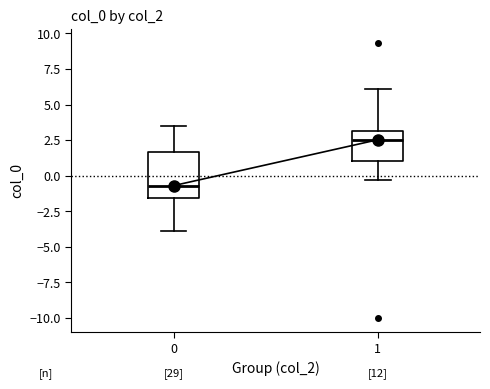

Reading left to right, read every box against the y-axis: the position of its median line, the range the box covers, and the ends of its whiskers. The values are not printed on the chart, so give them approximately, as read against the axis.

0: median -0.5, box -1.5 to 1.5, whiskers -4.0 to 3.5
1: median 2.5, box 1.0 to 3.0, whiskers -0.5 to 6.0